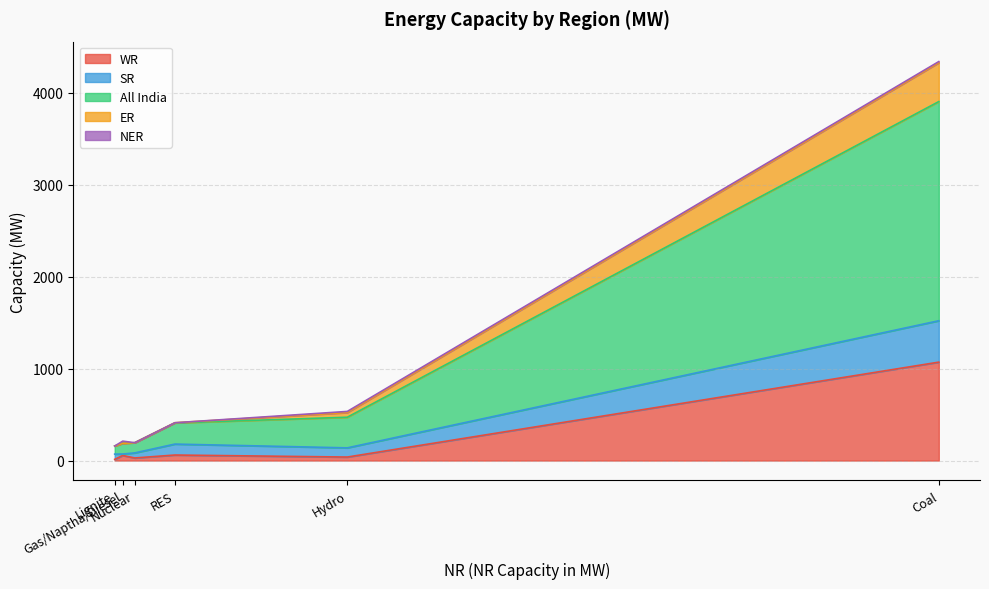

The value of NER at RES is 0. True or false?

True